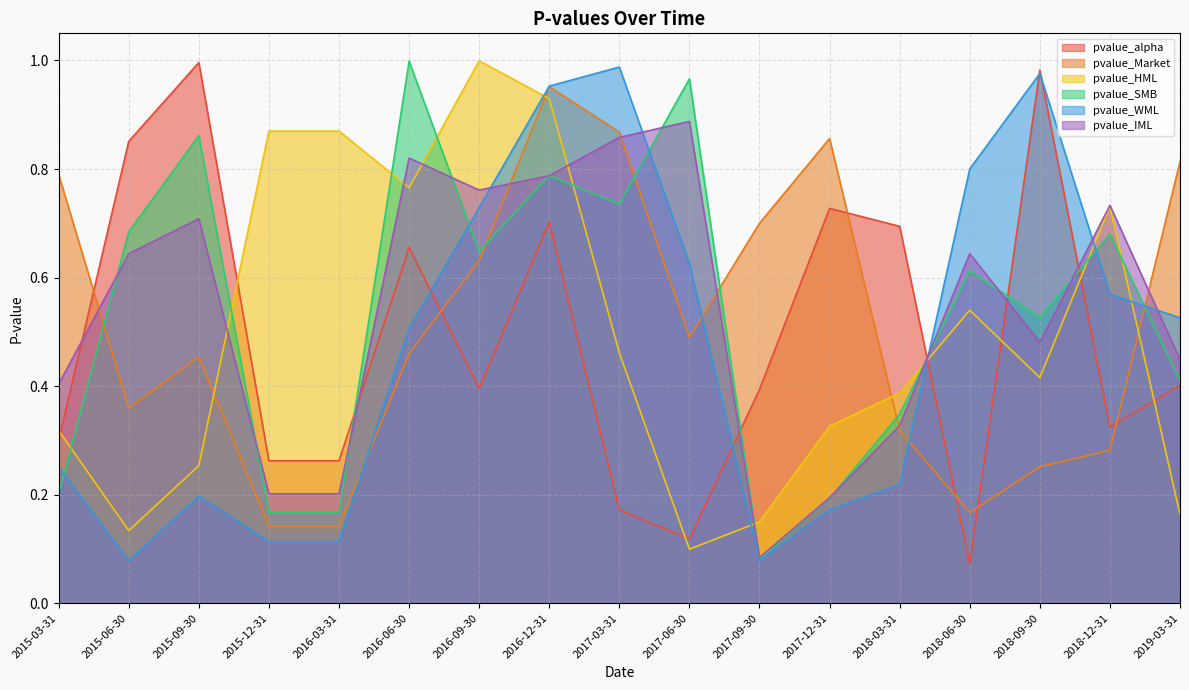

At how many categories does at least one series exceed 0?

17